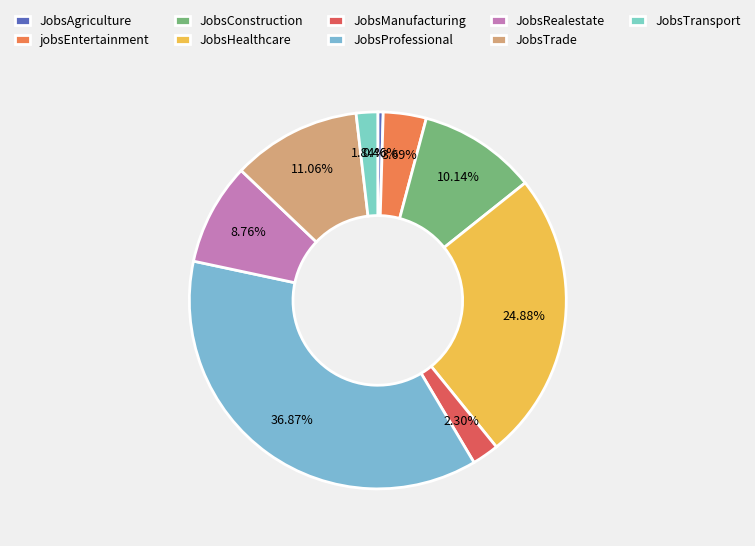

What is the ratio of the value at JobsRealestate to the value at JobsHealthcare?

0.4